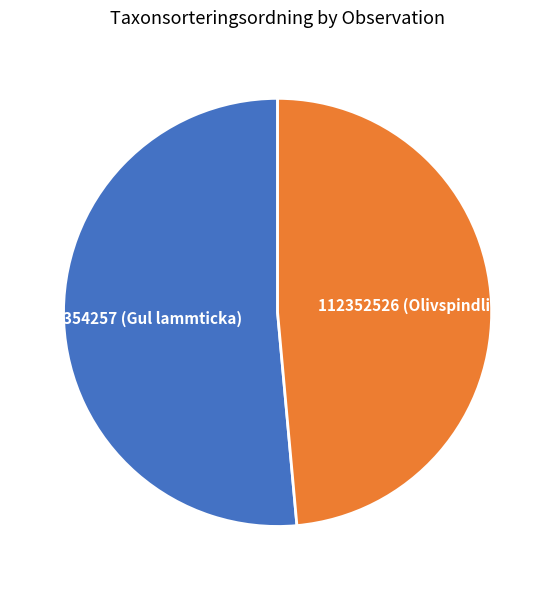

Does any single category account for the majority?

Yes